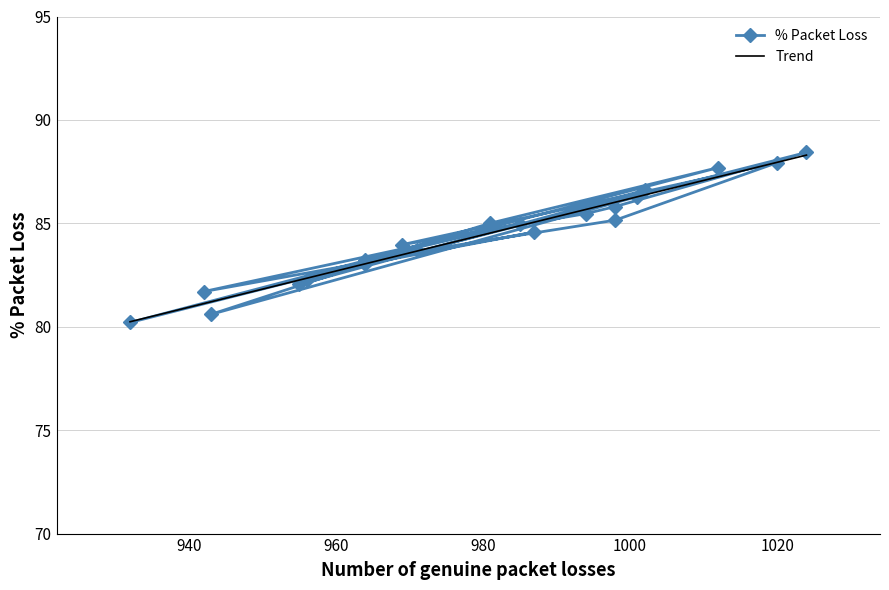

What value does the data have at 942?

81.7